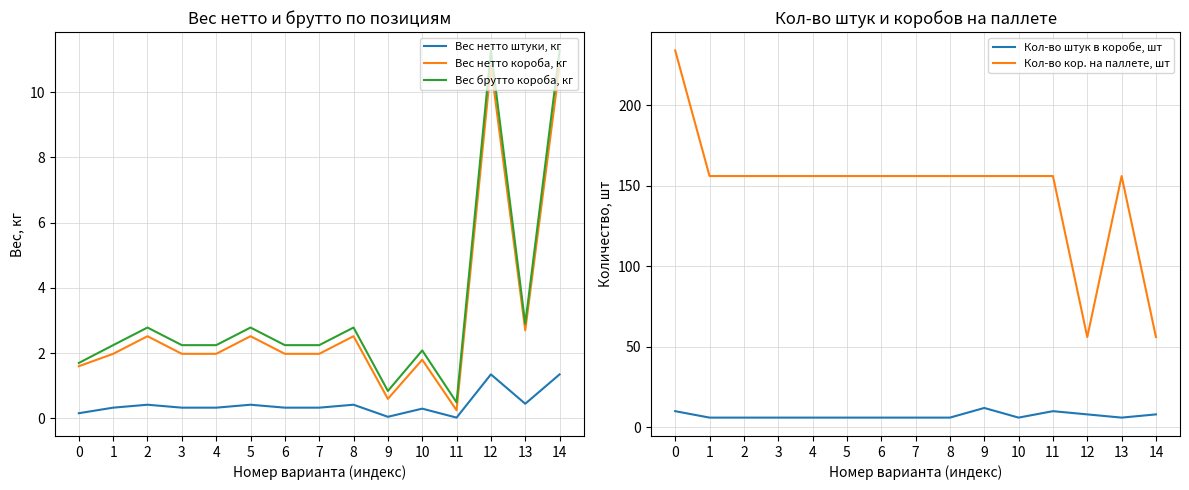

True or false: Вес нетто короба, кг has a value of 2.5 at 8.

True